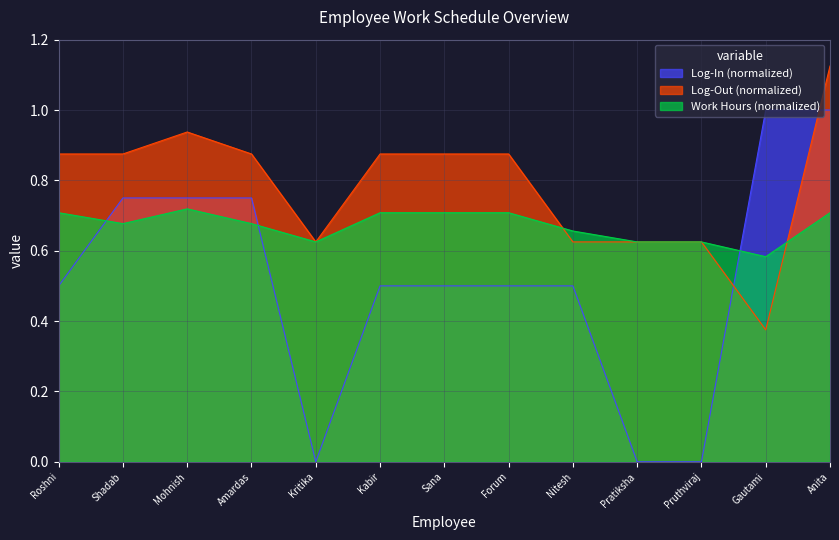

Rank the series at Forum from highest to lowest value.

Log-Out (normalized), Work Hours (normalized), Log-In (normalized)